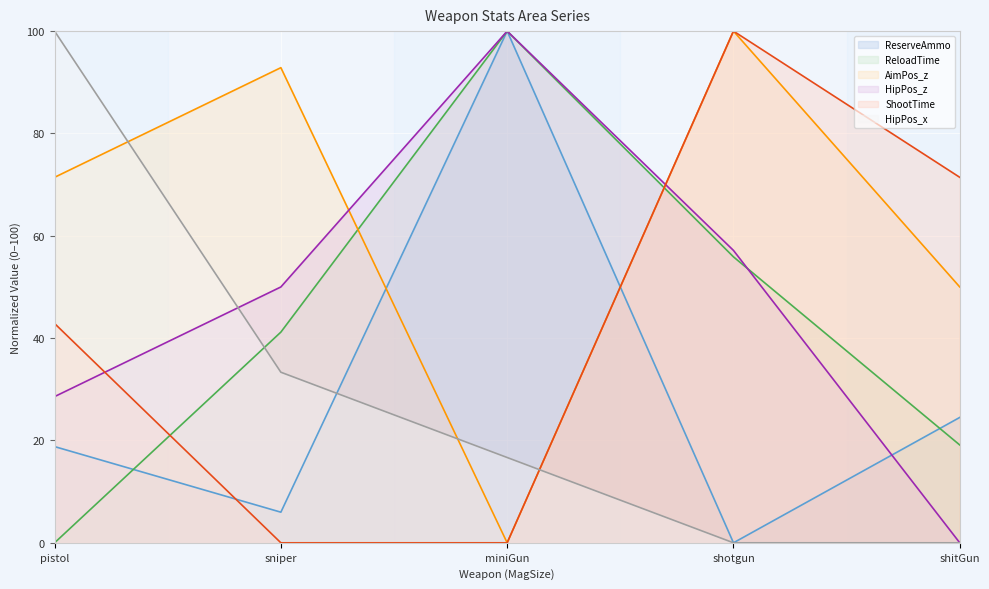

What is the total value across all series at pistol?

261.7